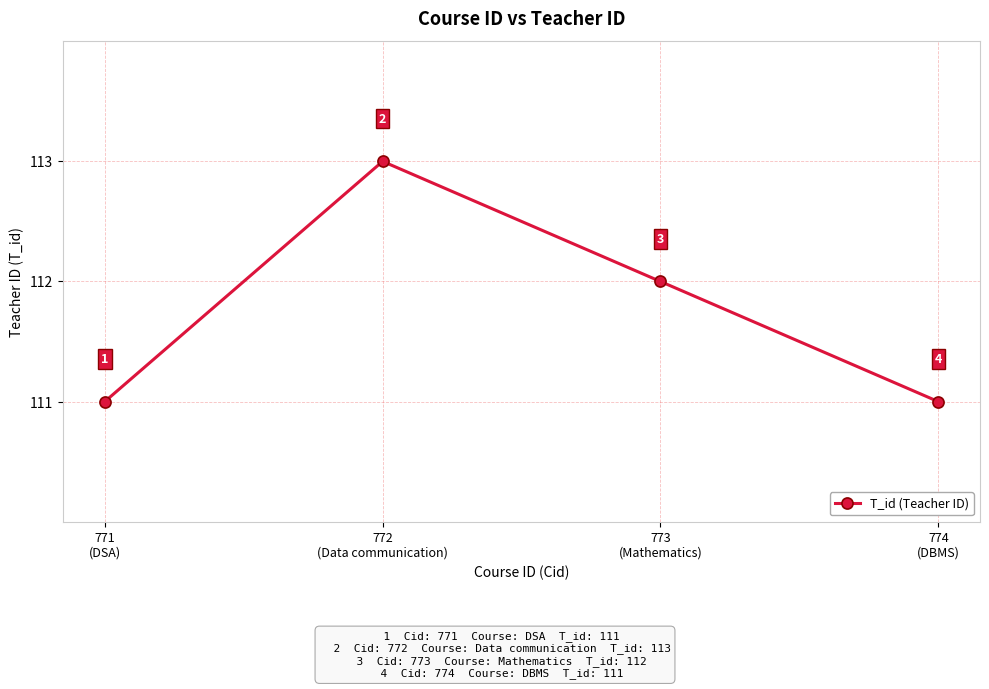

What is the minimum value shown in the chart?

111